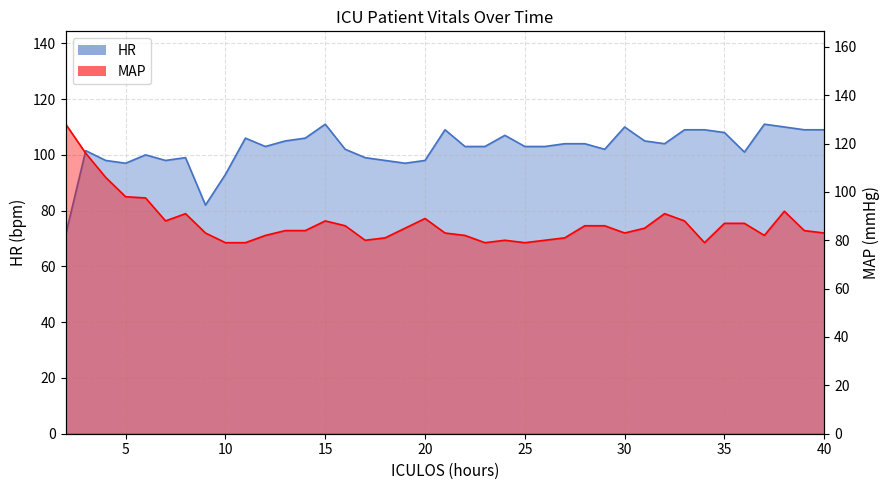

What is the average value of the HR series?

102.3